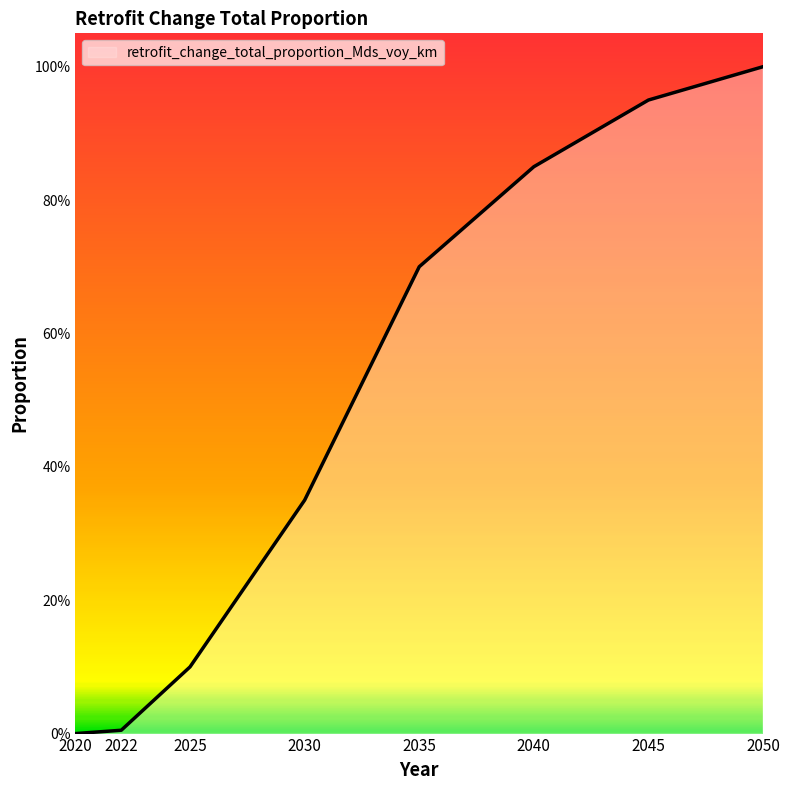

Reading left to right, extract all data points from this chart.

2020=0.0	2022=0.0	2025=0.1	2030=0.3	2035=0.7	2040=0.8	2045=0.9	2050=1.0